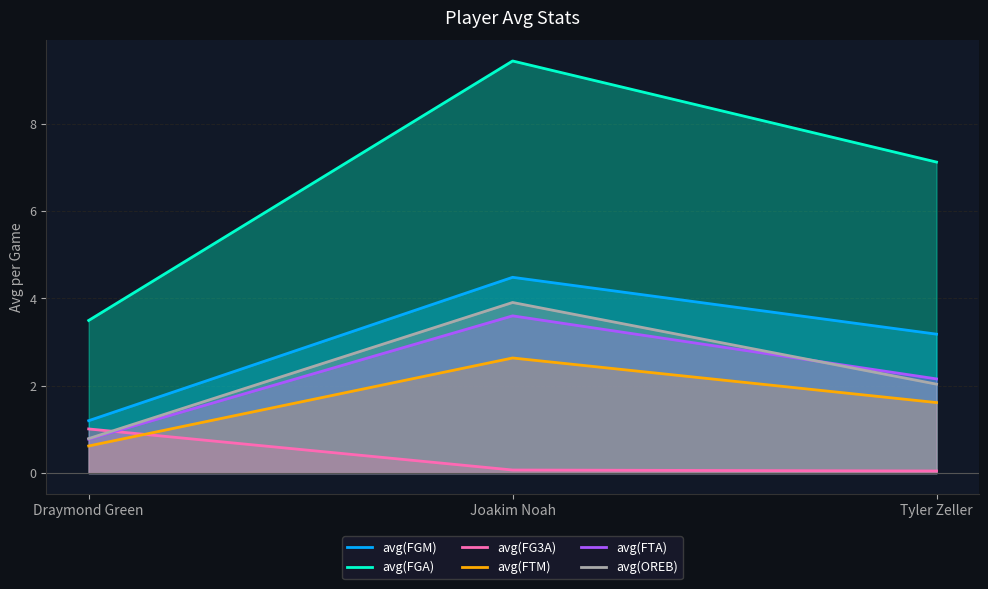

What position from the right is Joakim Noah?

2